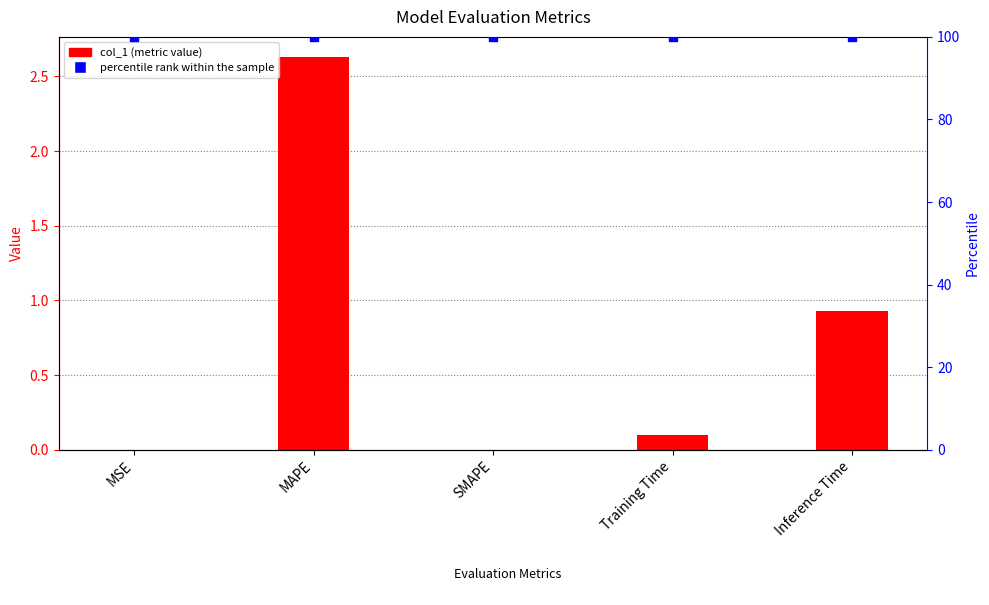

What is the total value across all series at Inference Time?

100.9